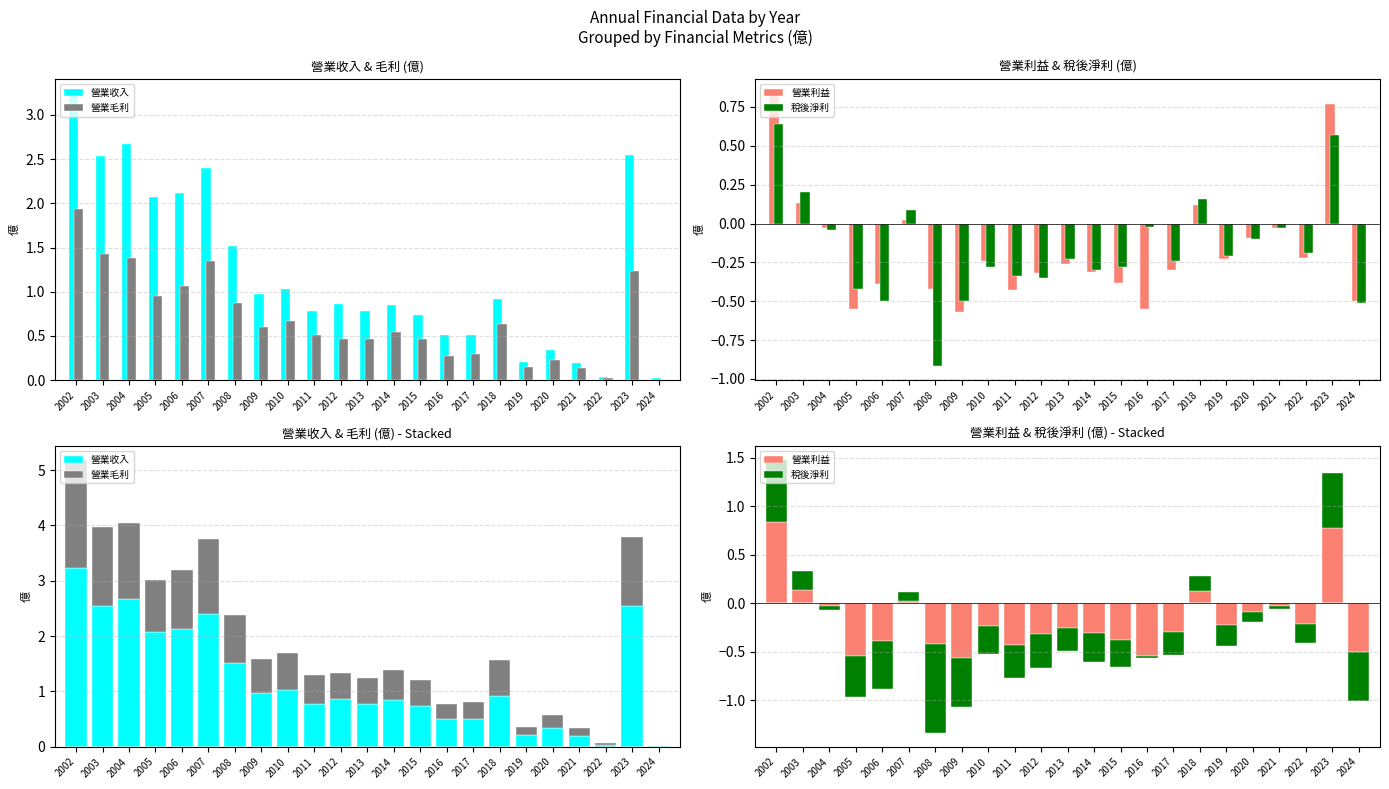

Which series changed the most between 2004 and 2022?

營業收入